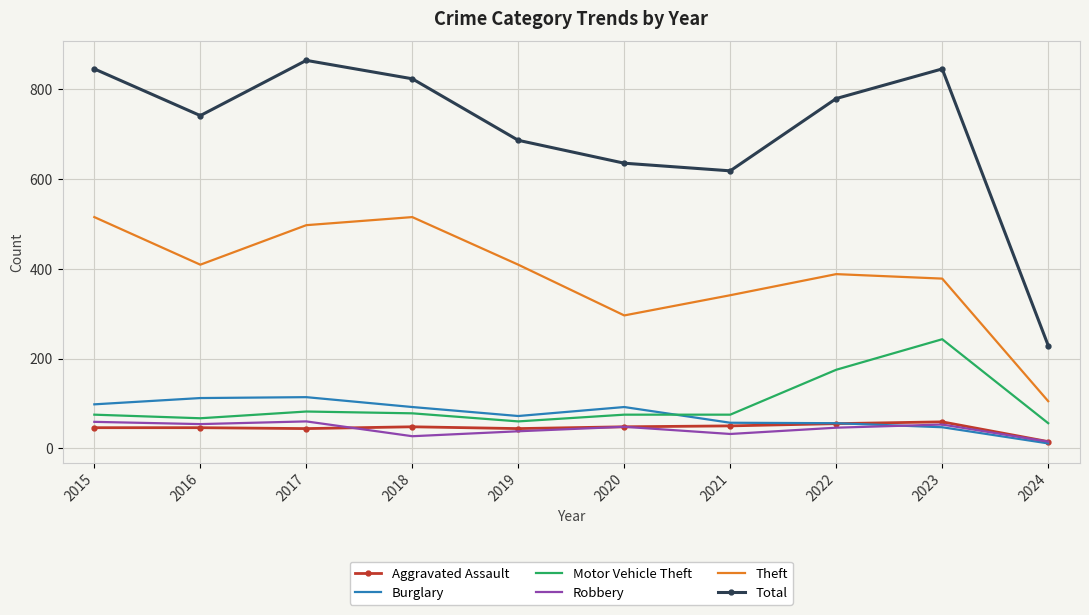

The Burglary series shows 105 at 2019. True or false?

False